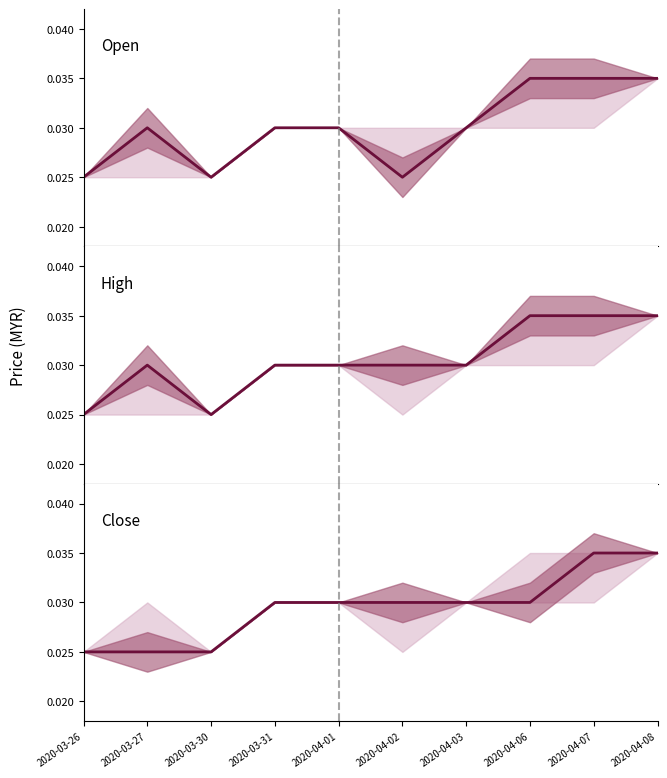

What are all the series names shown in the legend?

Open, High, Close